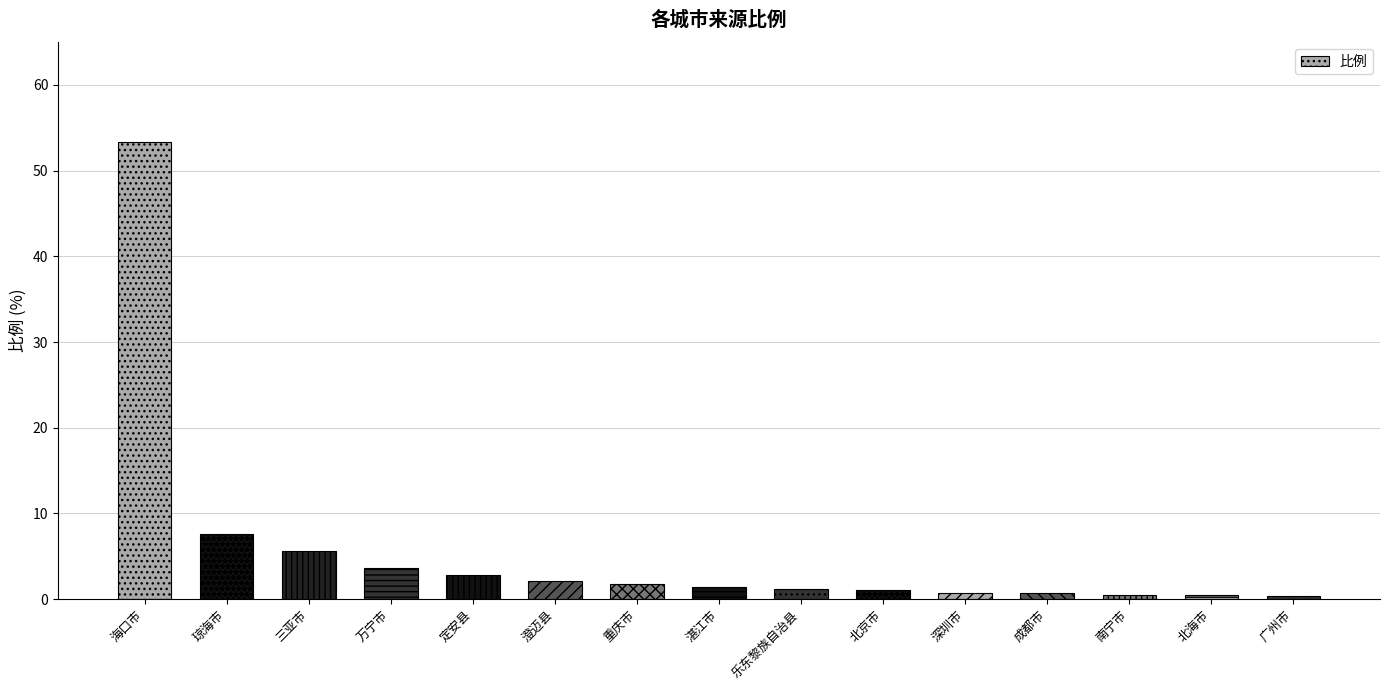

How many distinct data groups are displayed?

1